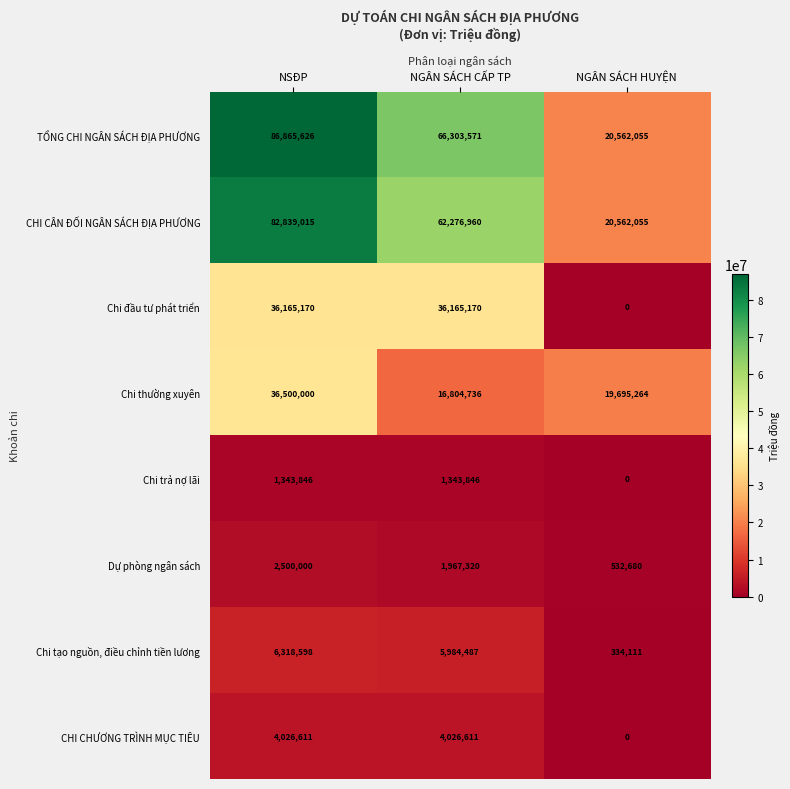

At which label is CHI CÂN ĐỐI NGÂN SÁCH ĐỊA PHƯƠNG closest to 51700535?

NGÂN SÁCH CẤP TP